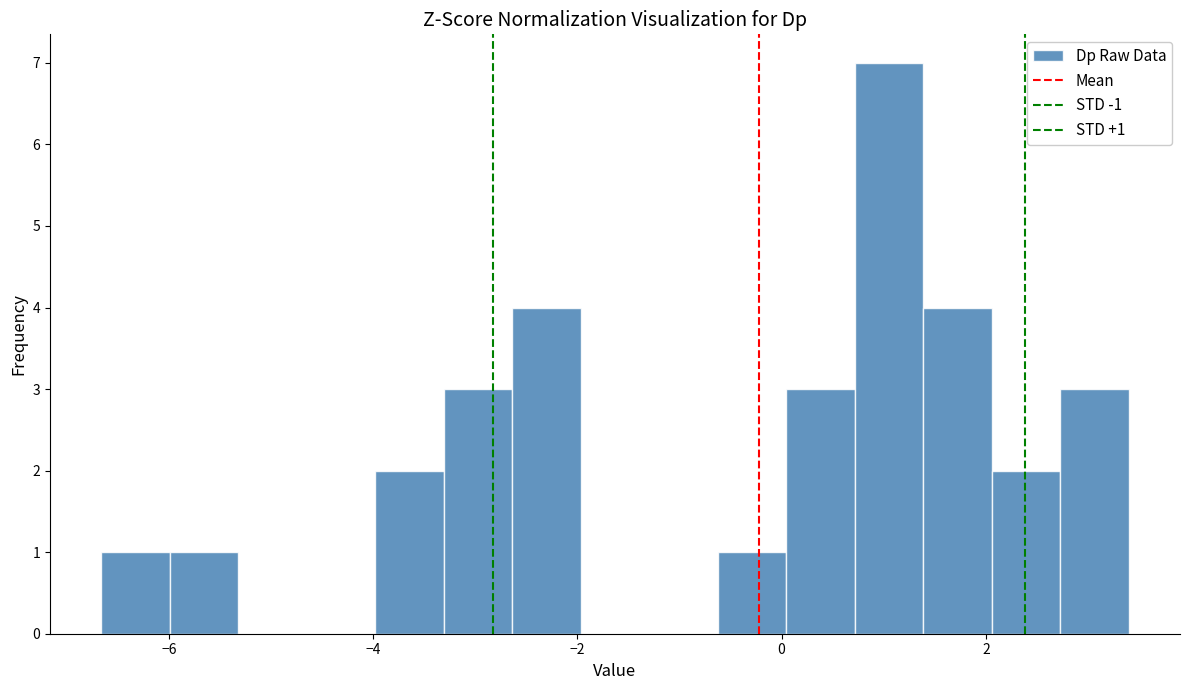

Around what value on the x-axis is the tallest bar? Give the approximate position of its centre, as read against the axis.

1.0